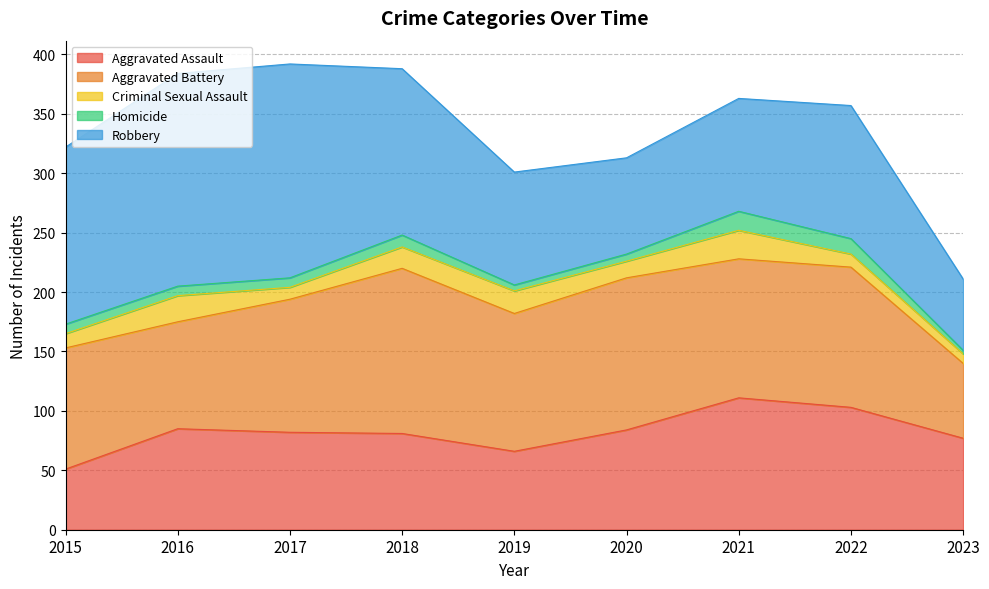

At which category does Robbery reach its first local valley?

2020